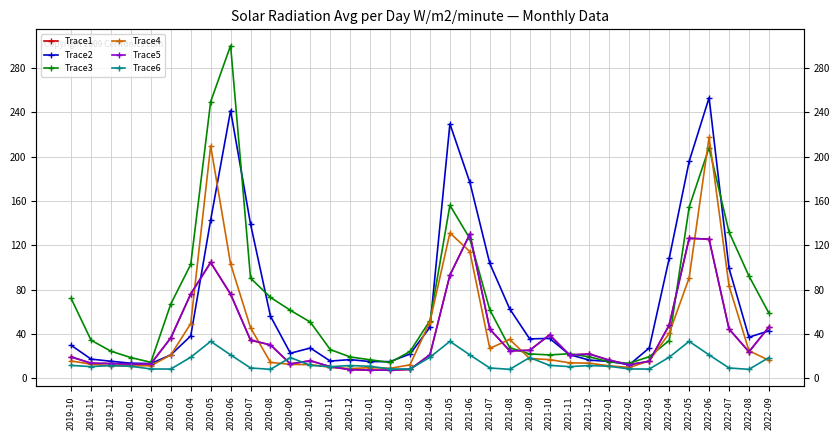

Where does the Trace6 series first go above 11?

2019-10